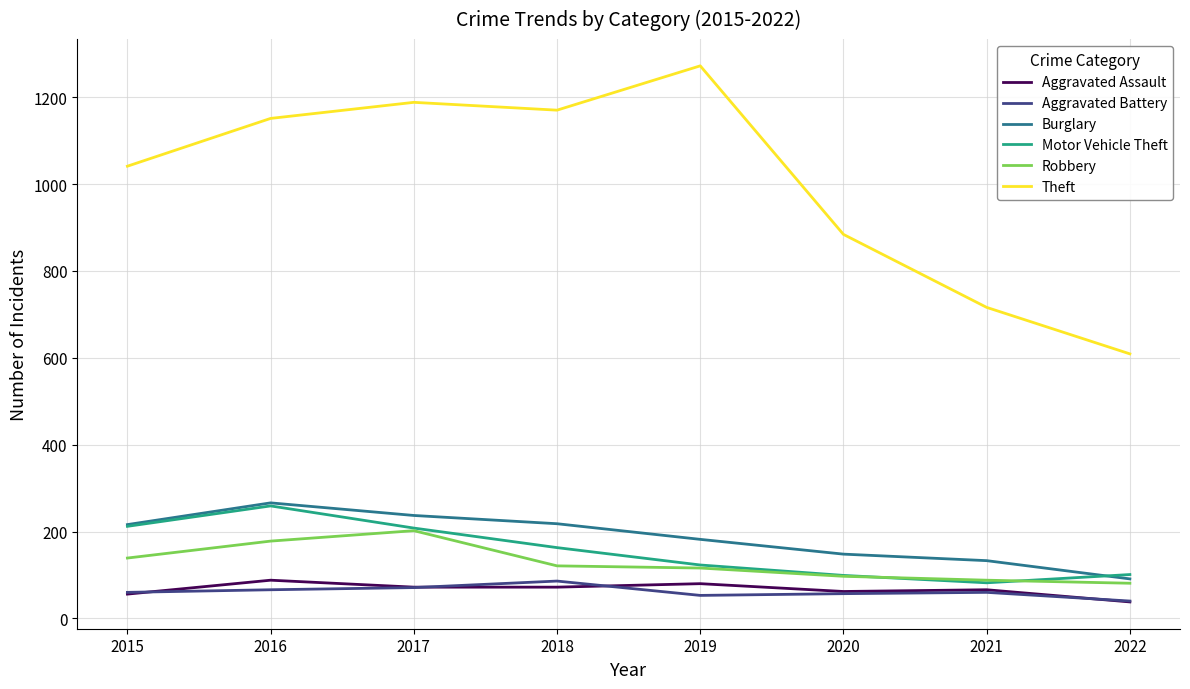

What is the difference between the maximum and second lowest values in the Aggravated Assault series?

32